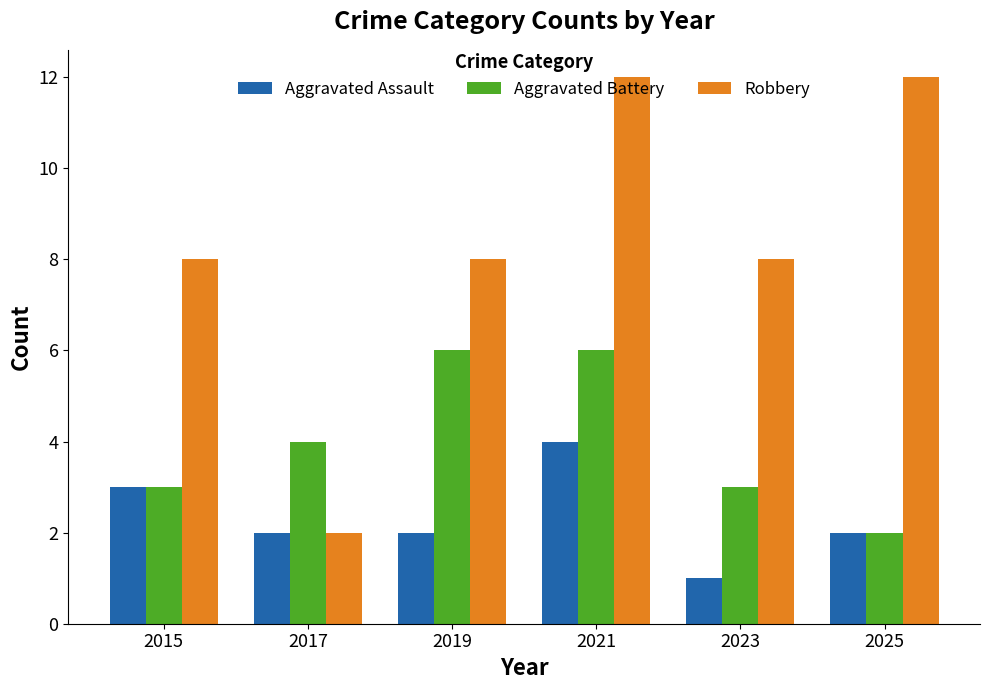

Reading right to left, transcribe all the data shown in this chart.

Aggravated Assault: 2	1	4	2	2	3
Aggravated Battery: 2	3	6	6	4	3
Robbery: 12	8	12	8	2	8